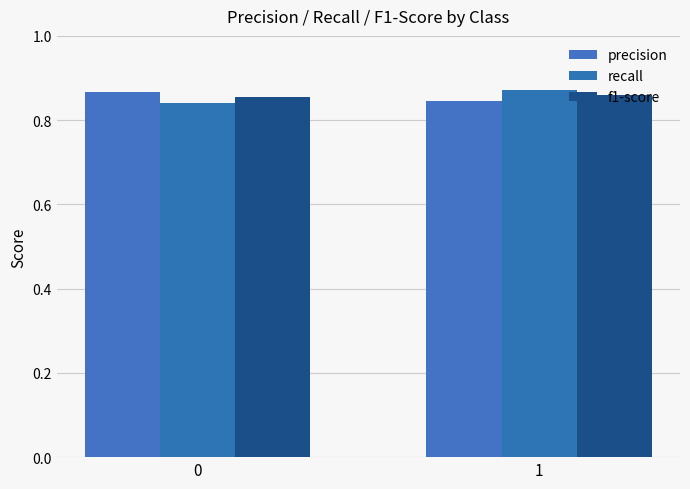

What is the sum of the precision values at 1 and 0?

1.7